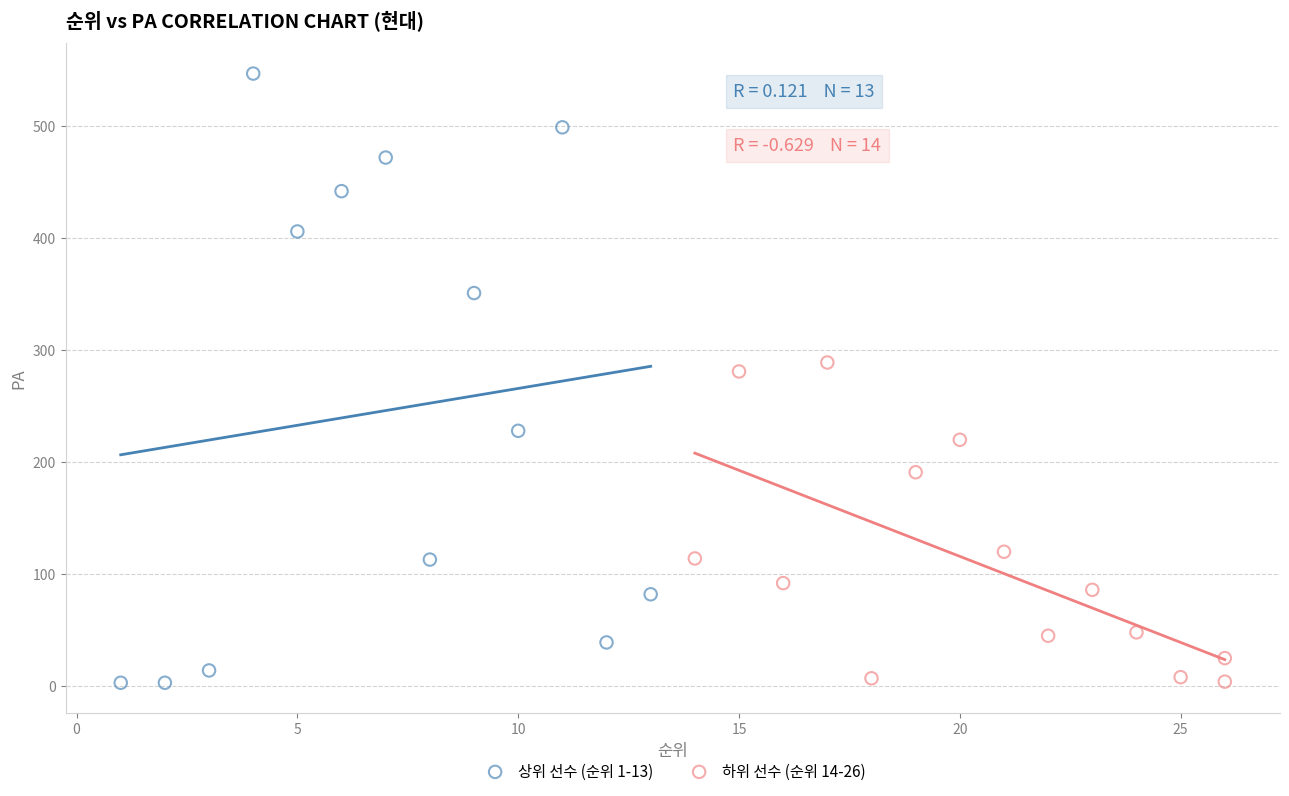

Which series has the largest Y range (max minus min)?

상위 선수 (순위 1-13)